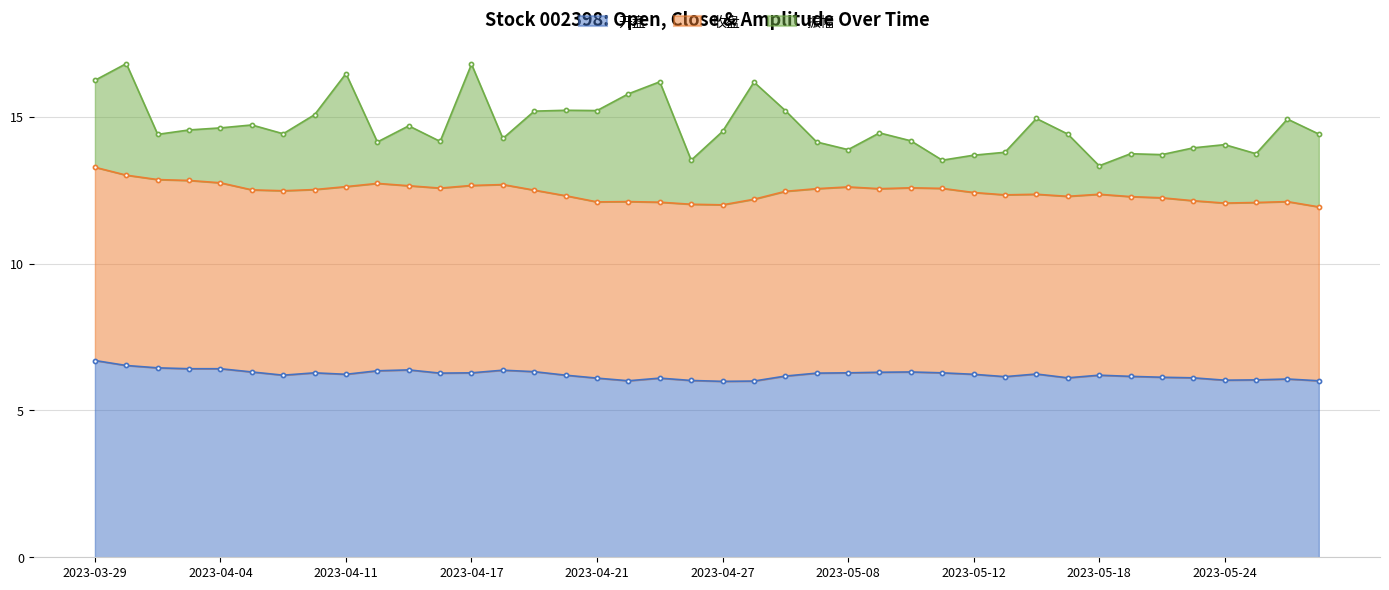

At which label is 振幅 closest to 2?

2023-05-24